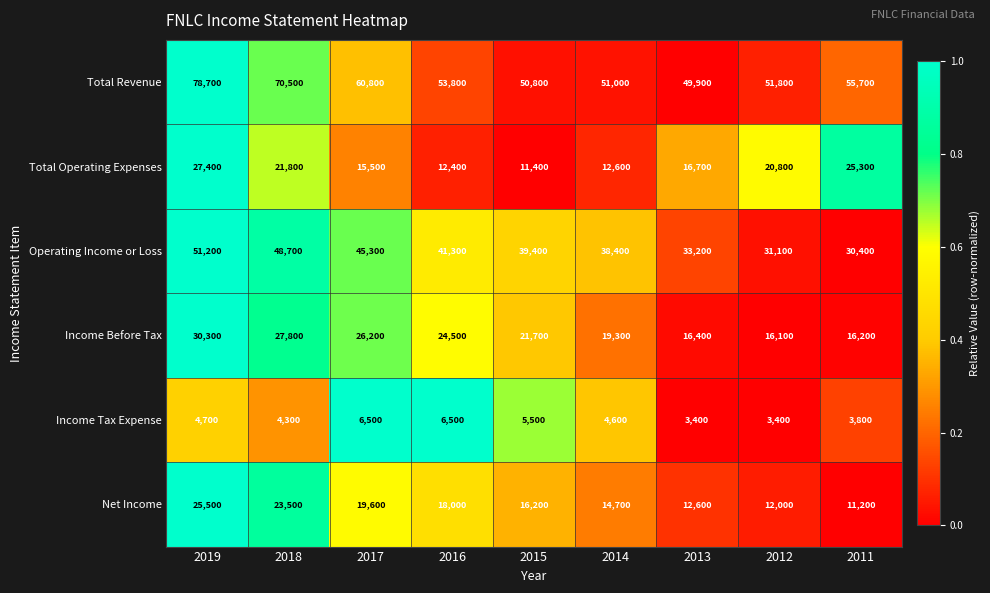

Rank the series by their maximum value, from lowest to highest.

Income Tax Expense, Net Income, Total Operating Expenses, Income Before Tax, Operating Income or Loss, Total Revenue